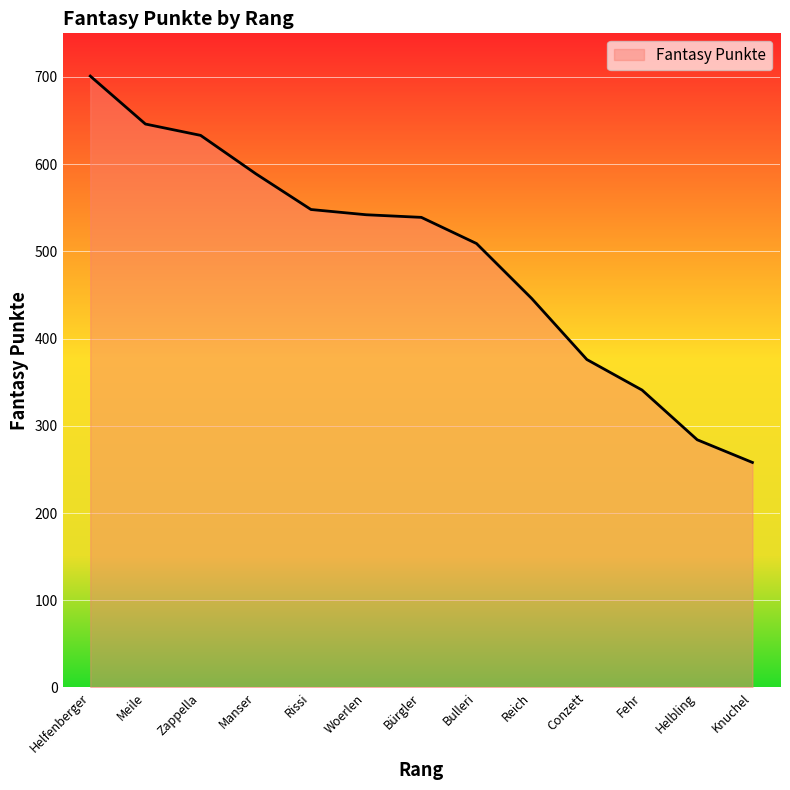

What is the maximum value shown in the chart?

701